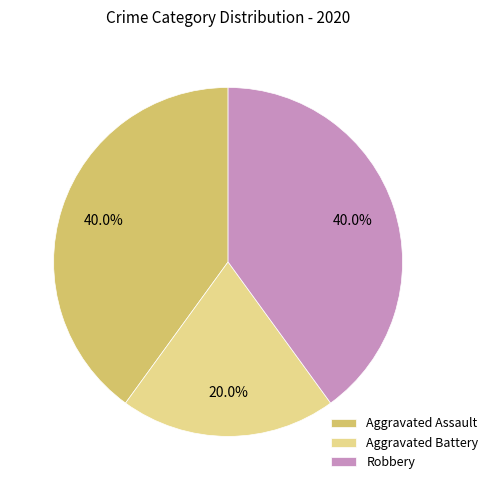

True or false: Aggravated Battery accounts for 20% of the total.

True